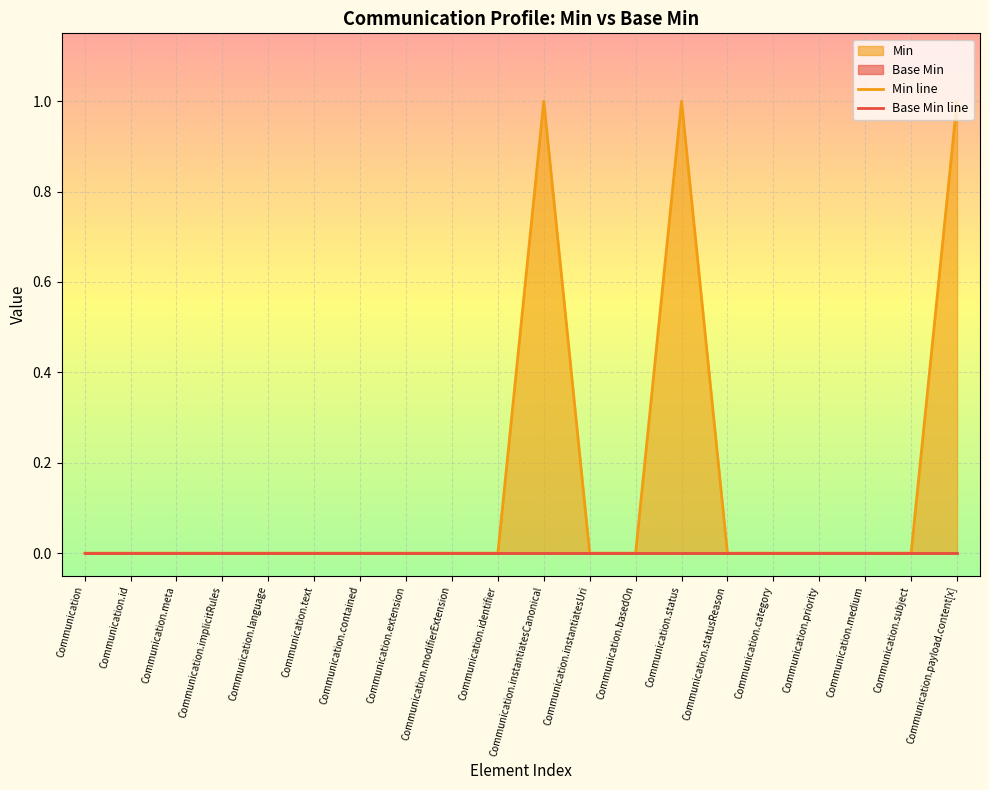

Count the values in the range 0 to 1.

20